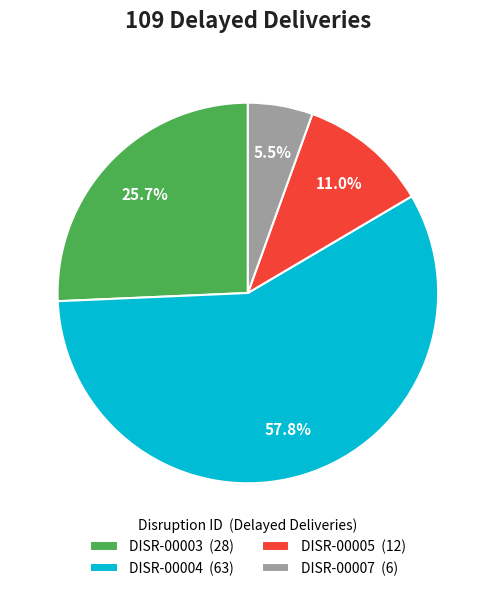

Which category has the biggest portion of the pie?

DISR-00004